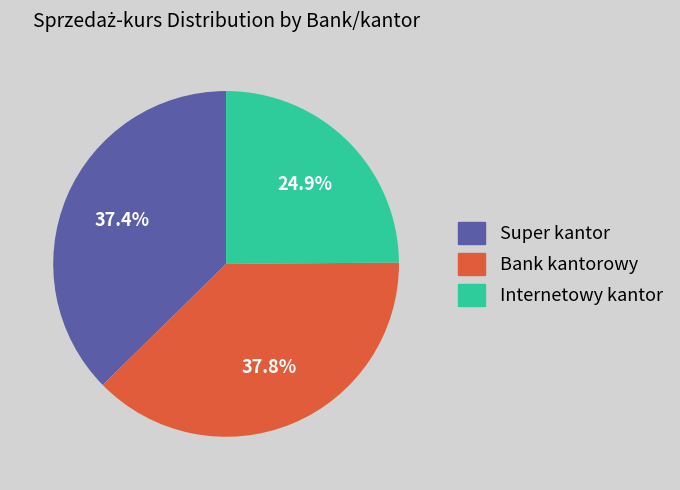

What is the total percentage of Bank kantorowy and Super kantor?

75.1%